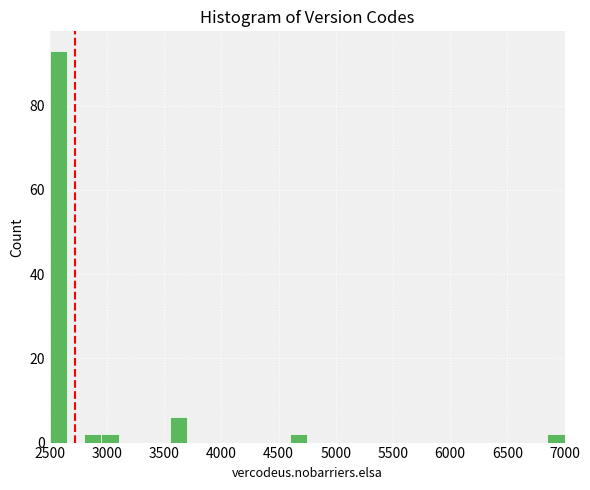

Read against the x-axis, roughly where is the centre of the tallest bar?

2600